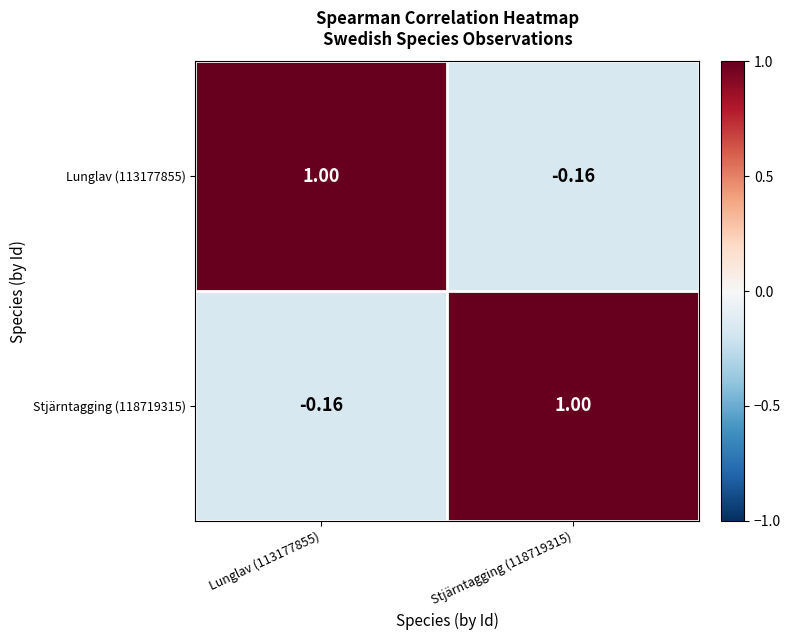

How many data points does each series have?

2